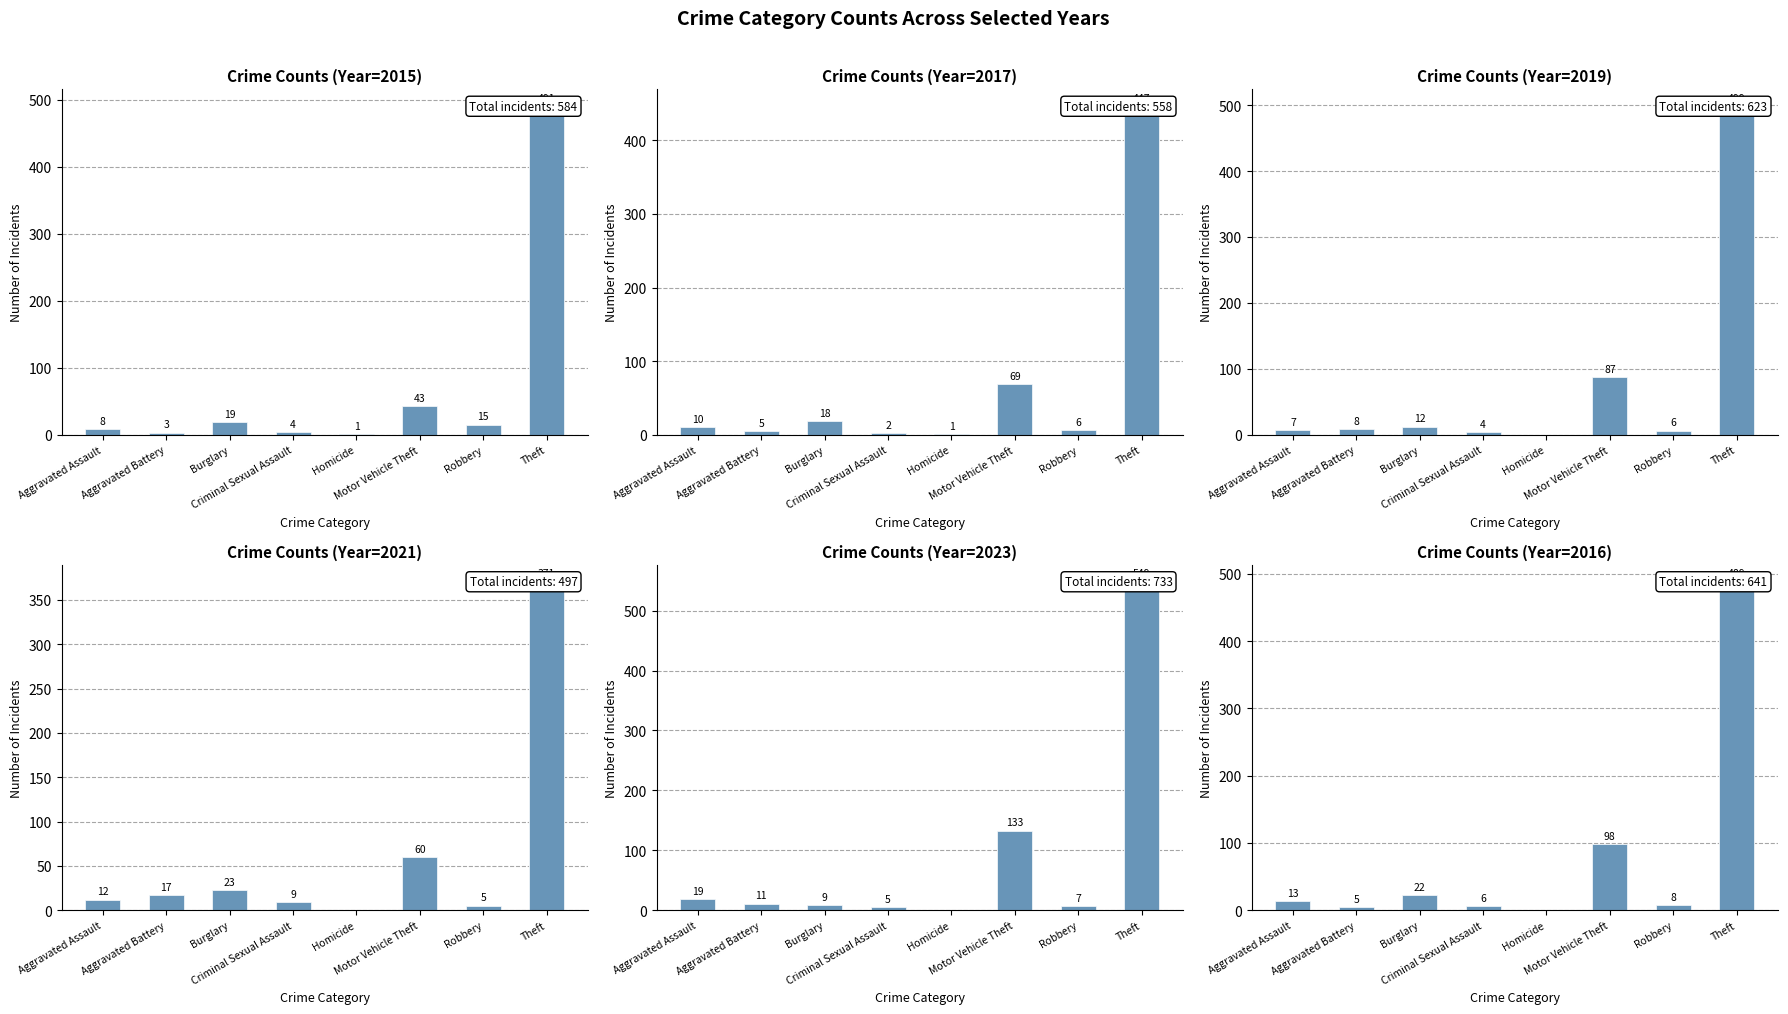

At Motor Vehicle Theft, list the series in order from smallest to largest.

2015, 2021, 2017, 2019, 2016, 2023